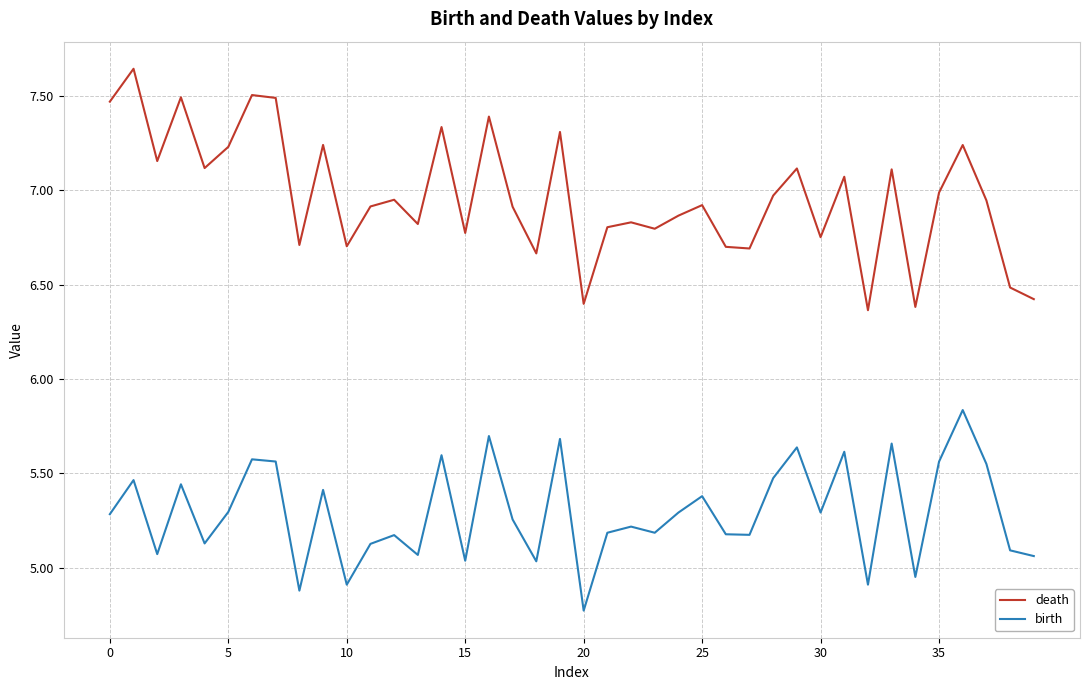

Does the chart have visible grid lines?

Yes